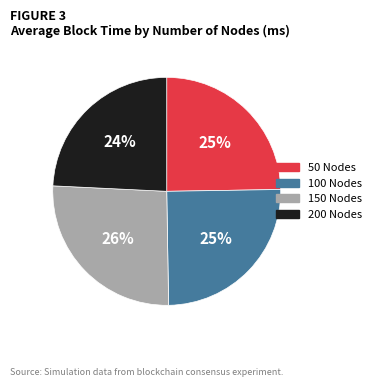

Which category has the smallest portion of the pie?

200 Nodes